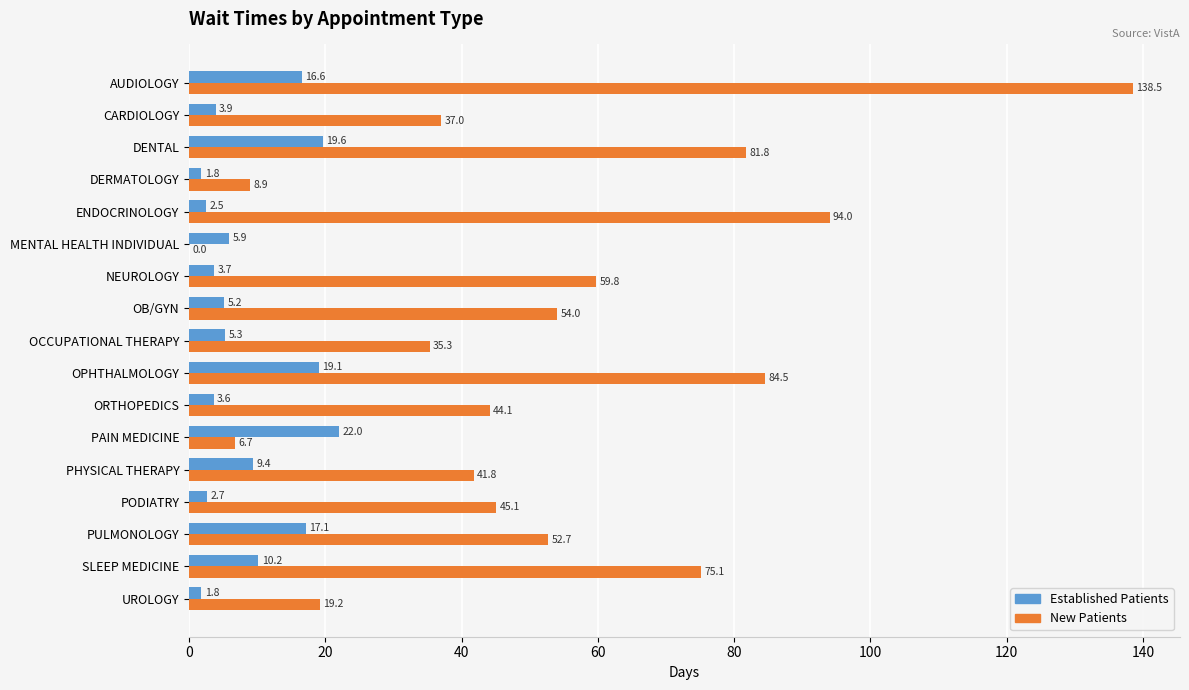

What is the sum of the New Patients values at ENDOCRINOLOGY and PODIATRY?

139.1